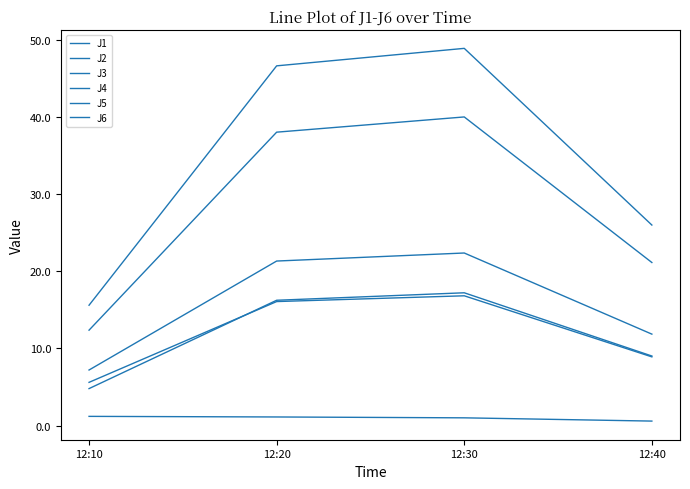

Does the chart display data point markers on the line(s)?

No